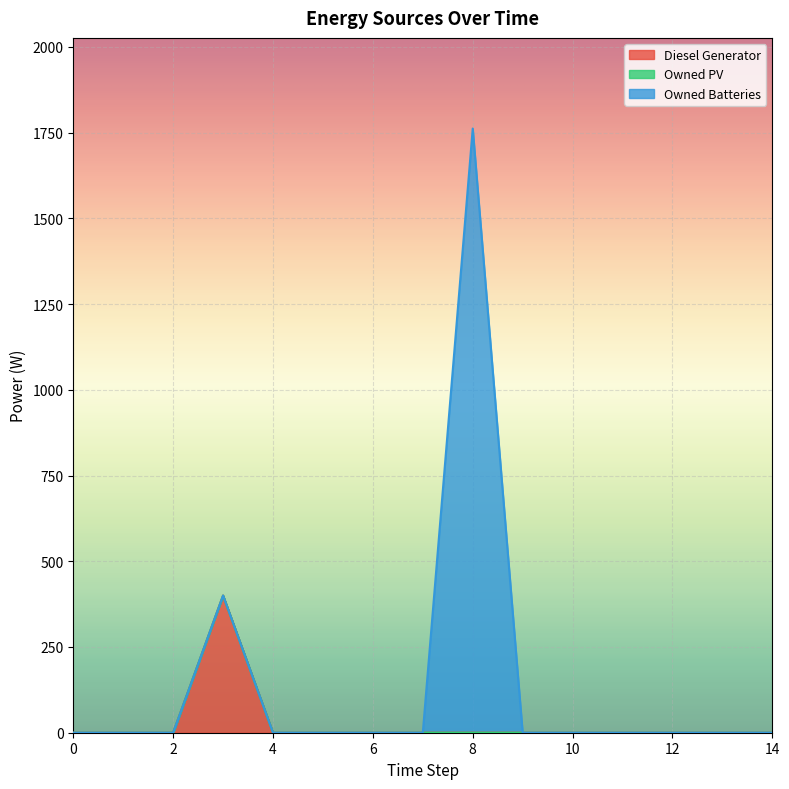

Between 9 and 11, which is larger?

9